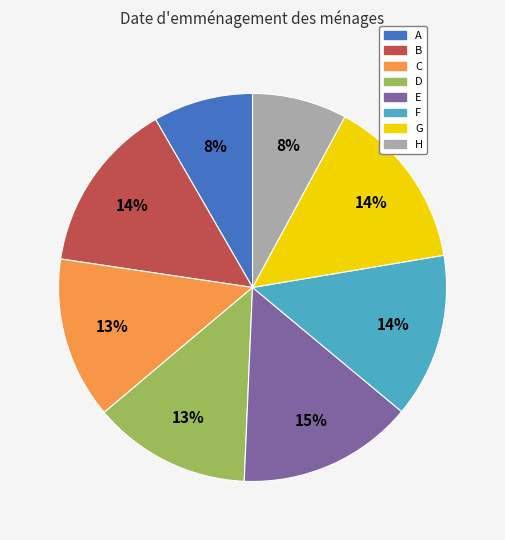

How many slices are in this pie chart?

8